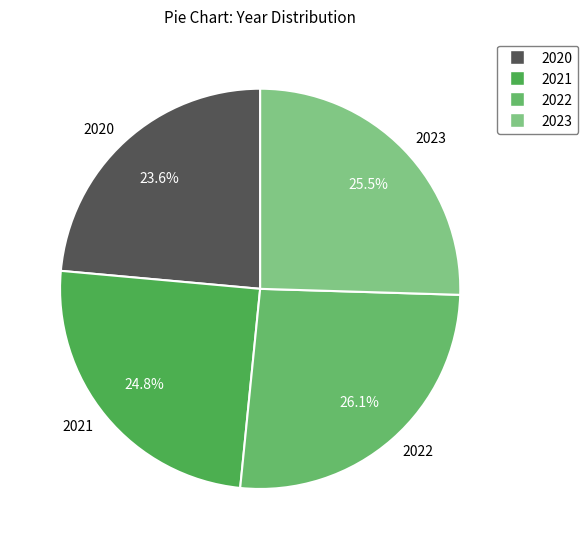

Does any single category account for the majority?

No